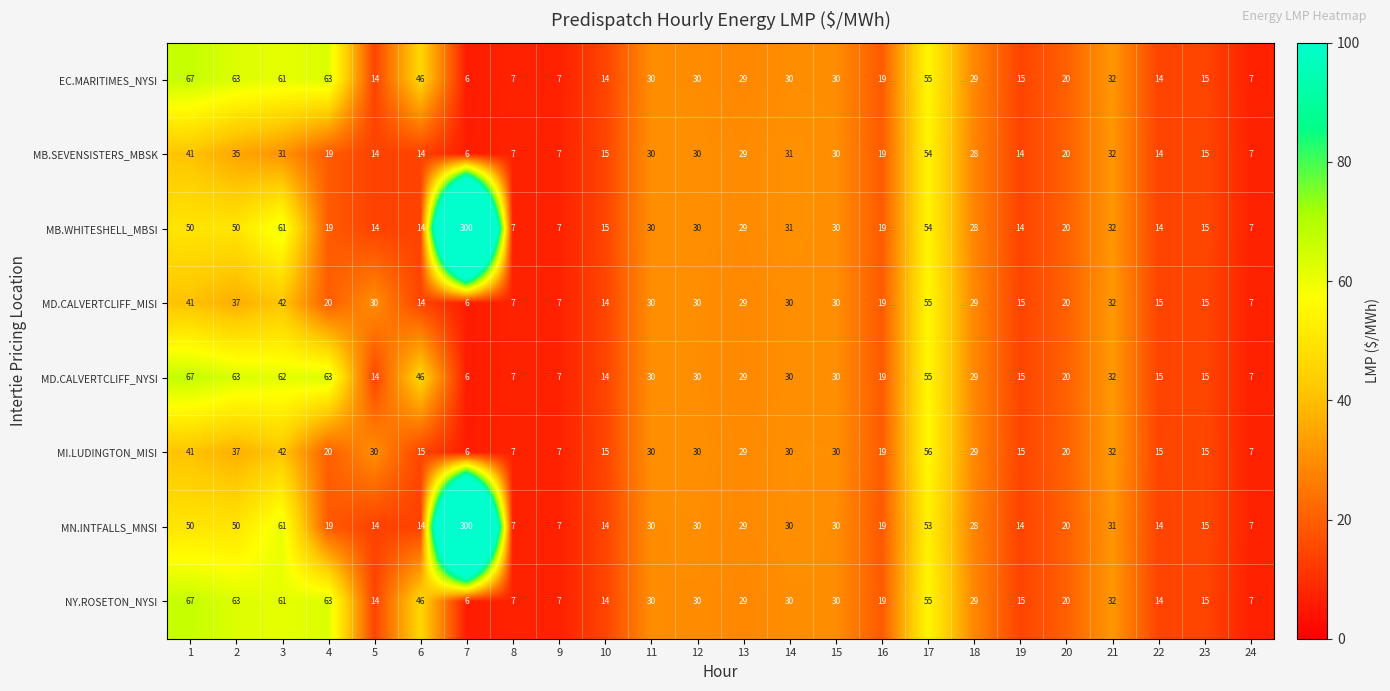

What is the total value across all series at 2?

398